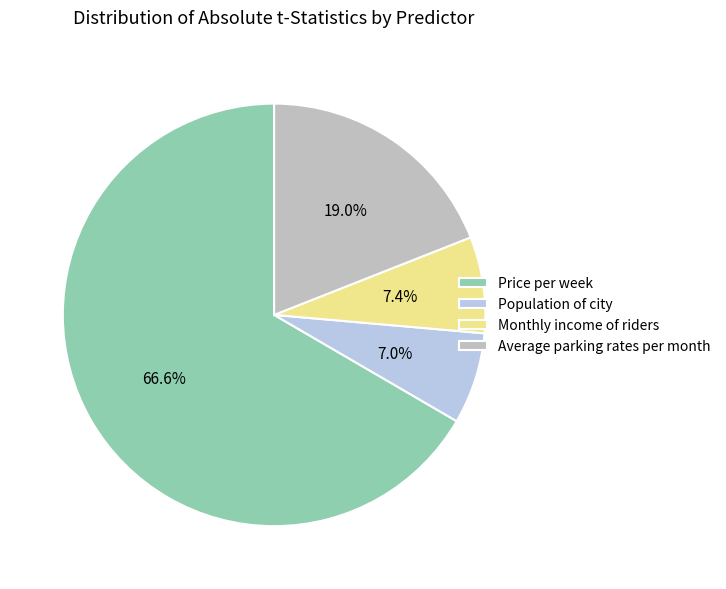

What is the largest slice in the pie chart?

Price per week